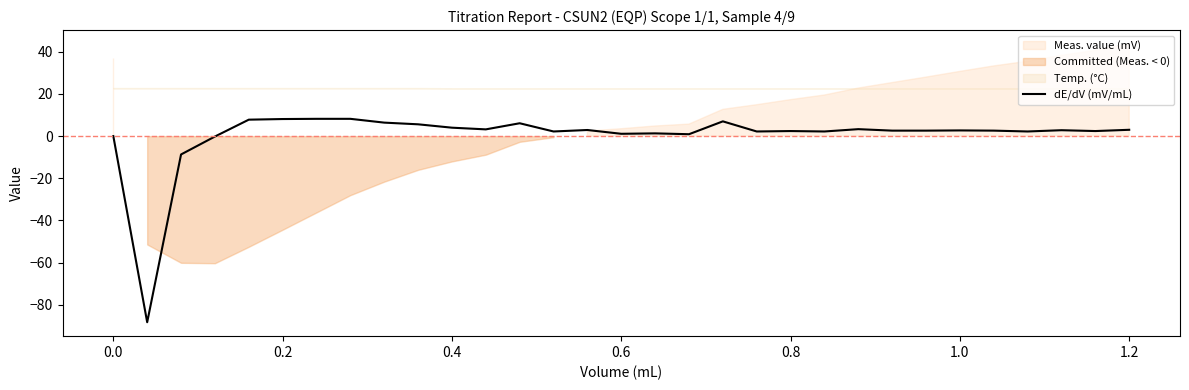

What is the highest value of the dE/dV (mV/mL) series?

8.2